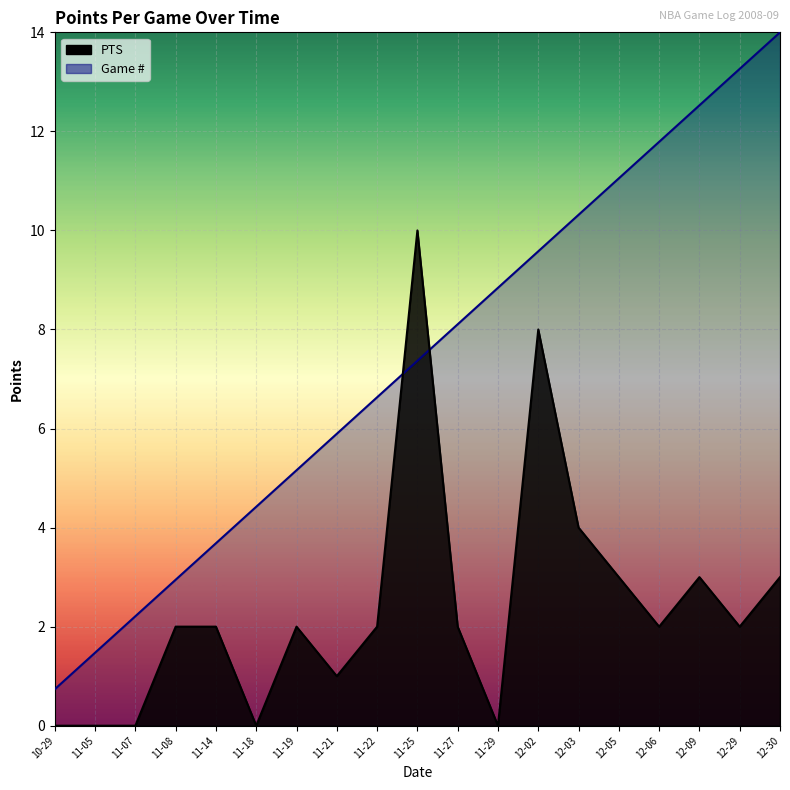

How many interior local valleys does the PTS series have?

5